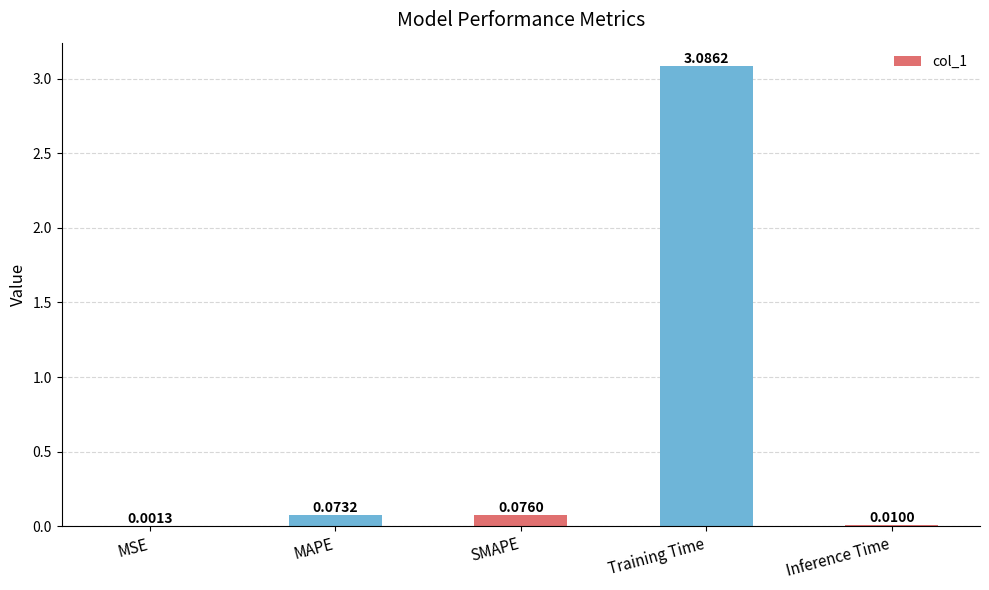

How many series are shown in this chart?

1